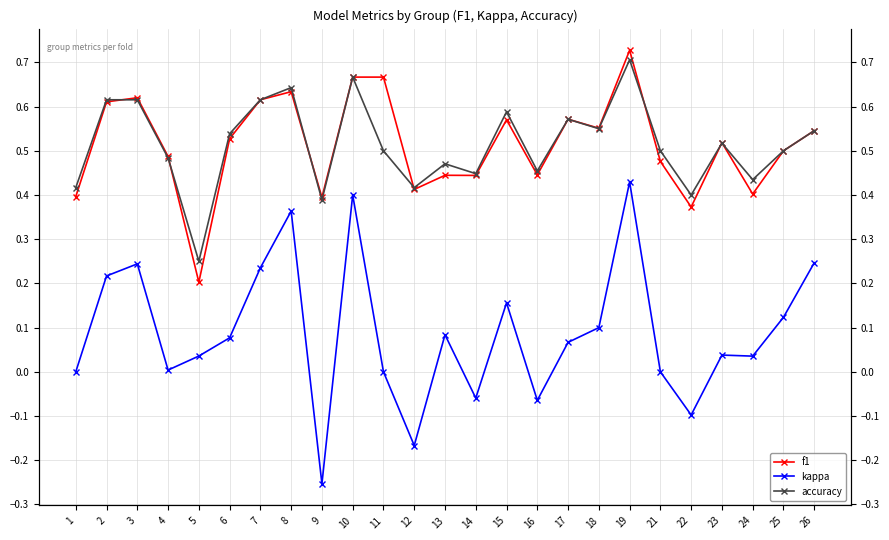

What are all the series names shown in the legend?

f1, kappa, accuracy